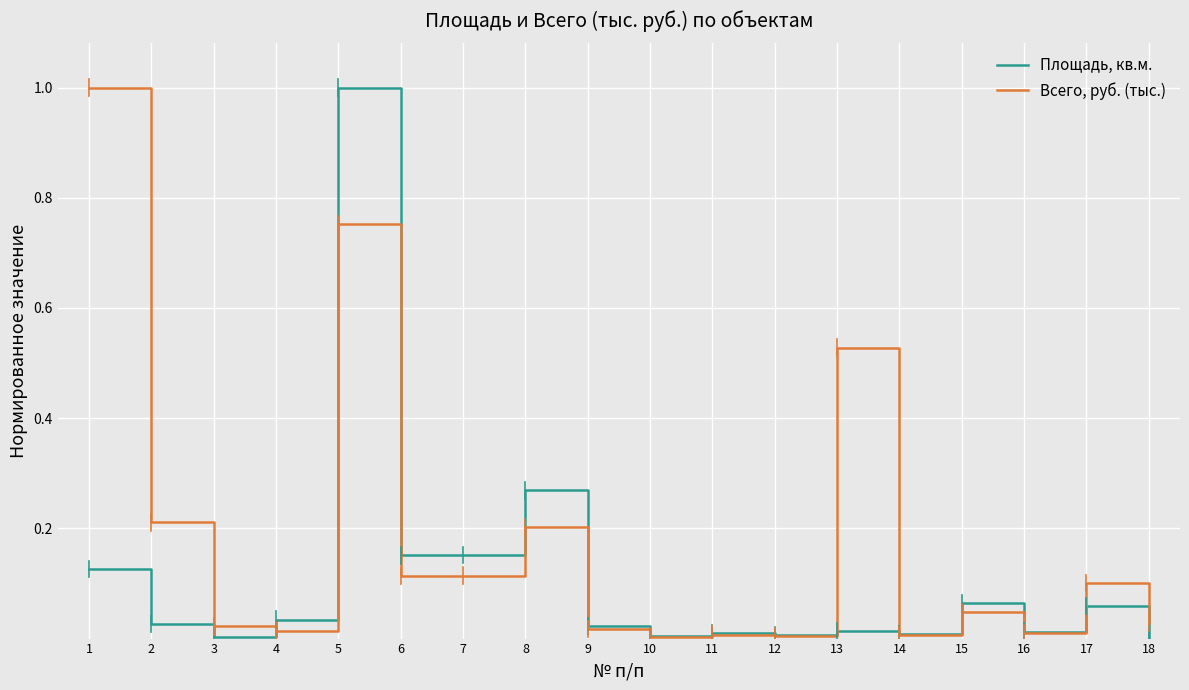

What is the maximum value shown in the chart?

1.0